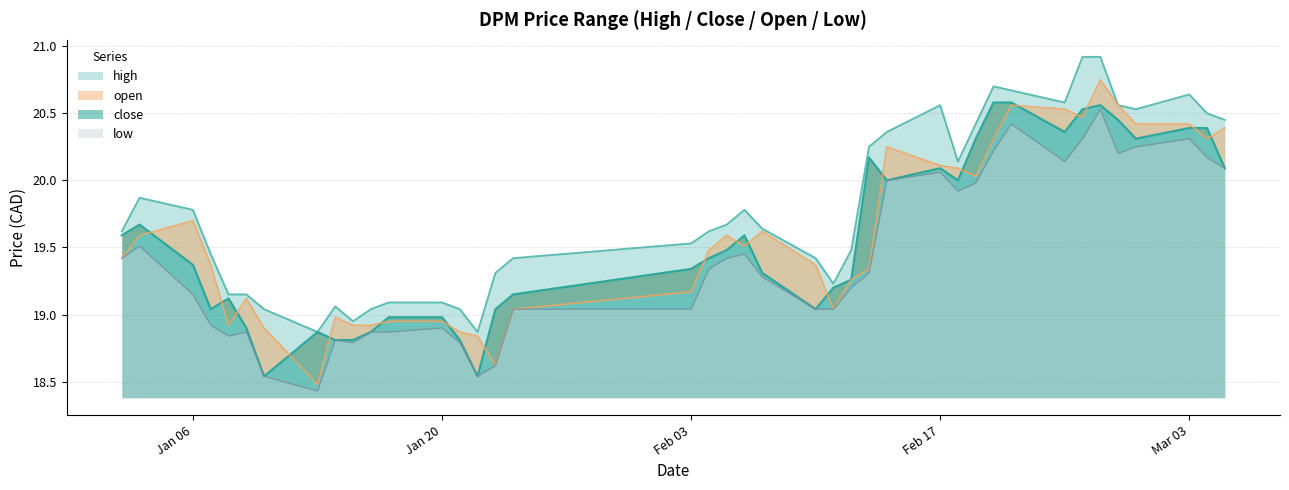

True or false: open has a value of 20.1 at 2025-02-18.

True